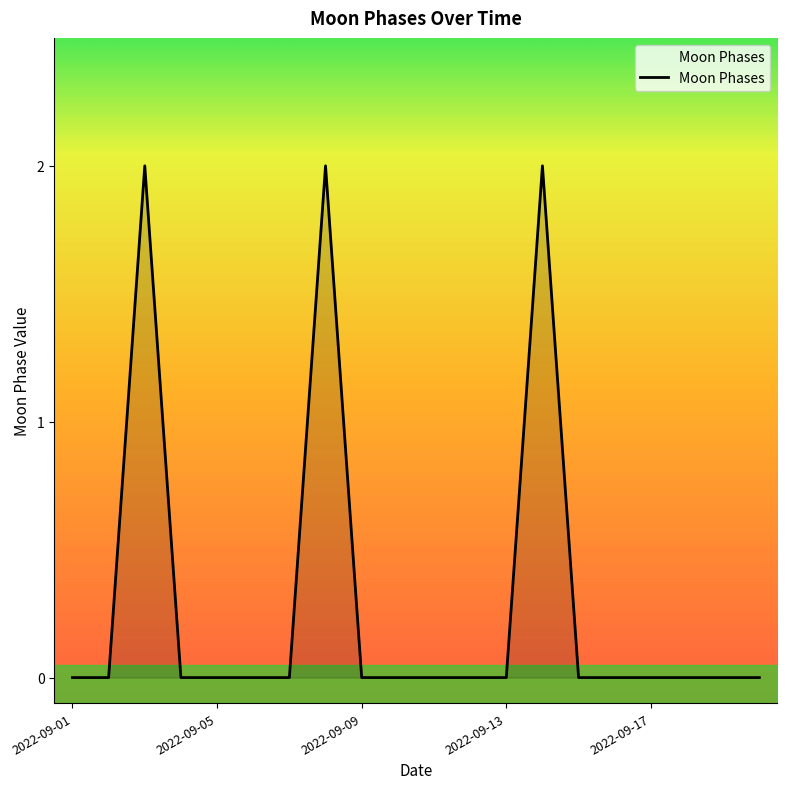

How many points are higher than both their immediate neighbors (excluding endpoints)?

3